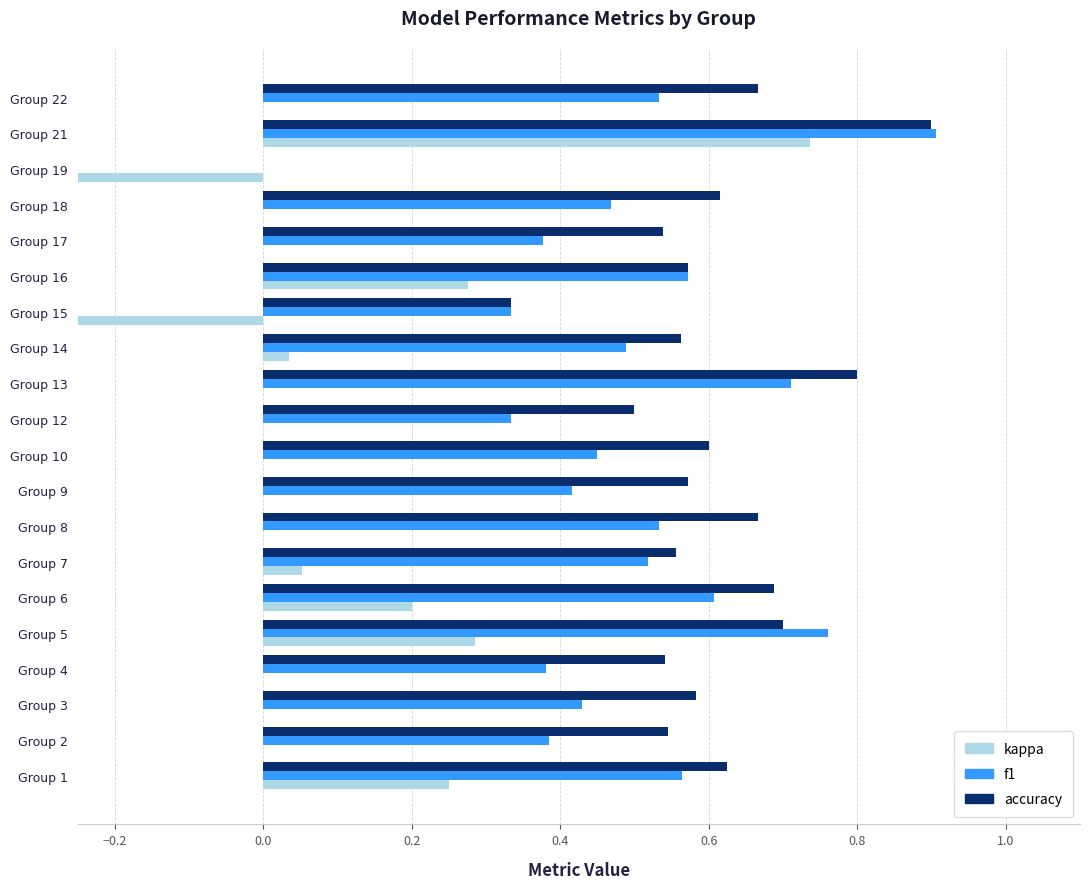

Is the value of accuracy at Group 16 greater than the value of f1 at Group 7?

Yes